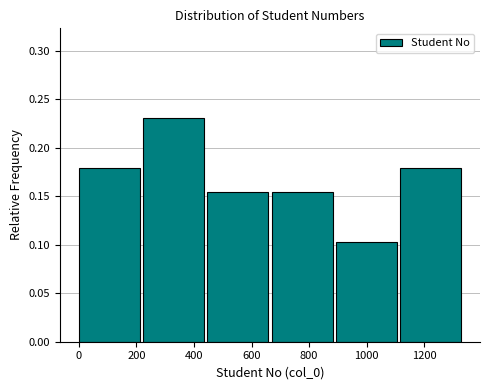

Over which range of the x-axis is the bar tallest?

220 to 440